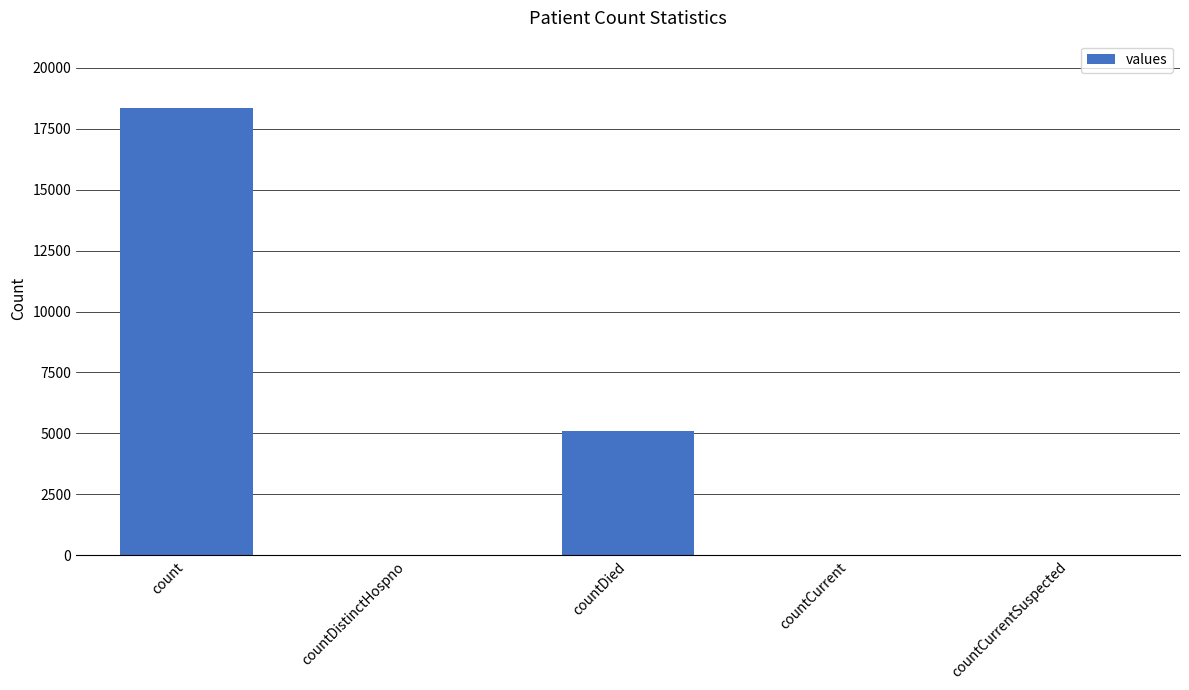

Are the bars horizontal?

No